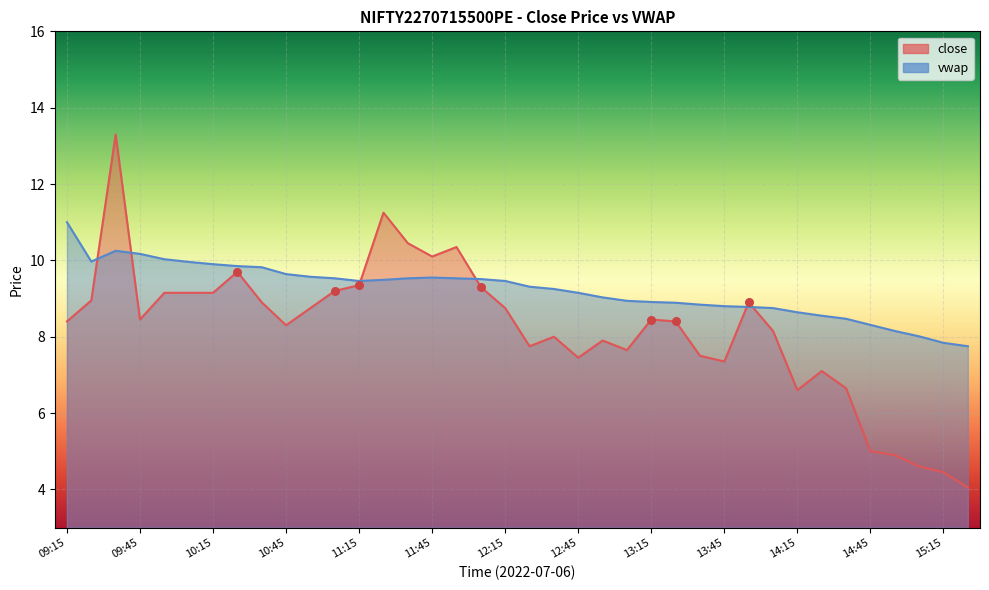

At how many categories does at least one series exceed 7?

38